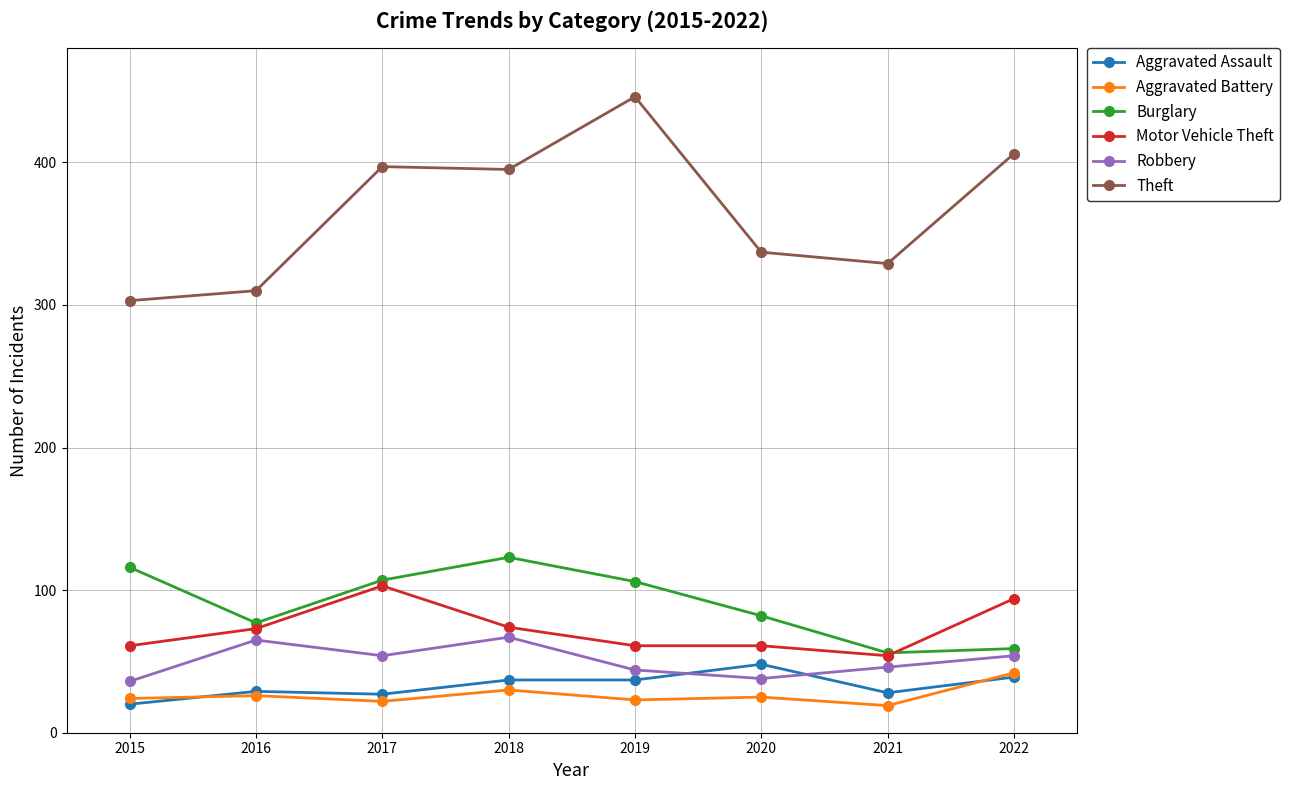

What is the highest value of the Motor Vehicle Theft series?

103